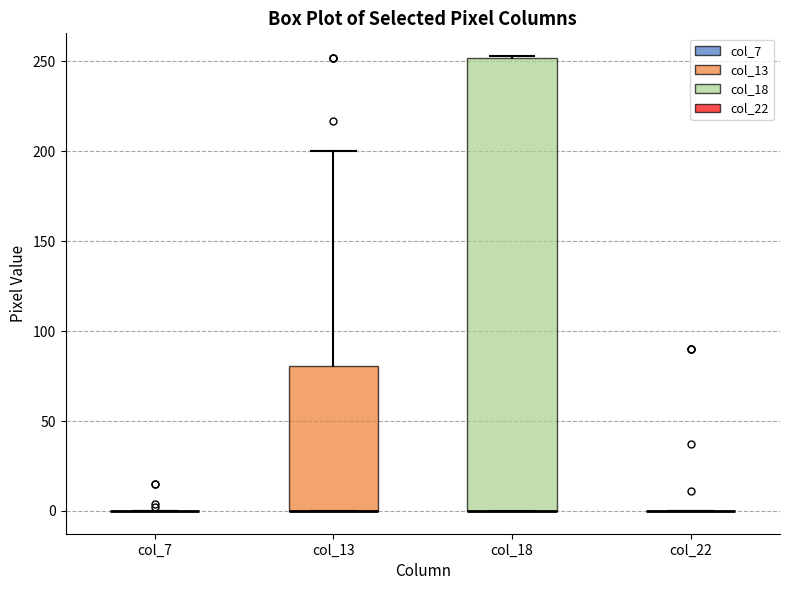

Comparing the boxes themselves (not the whiskers), which one is the tallest?

col_18